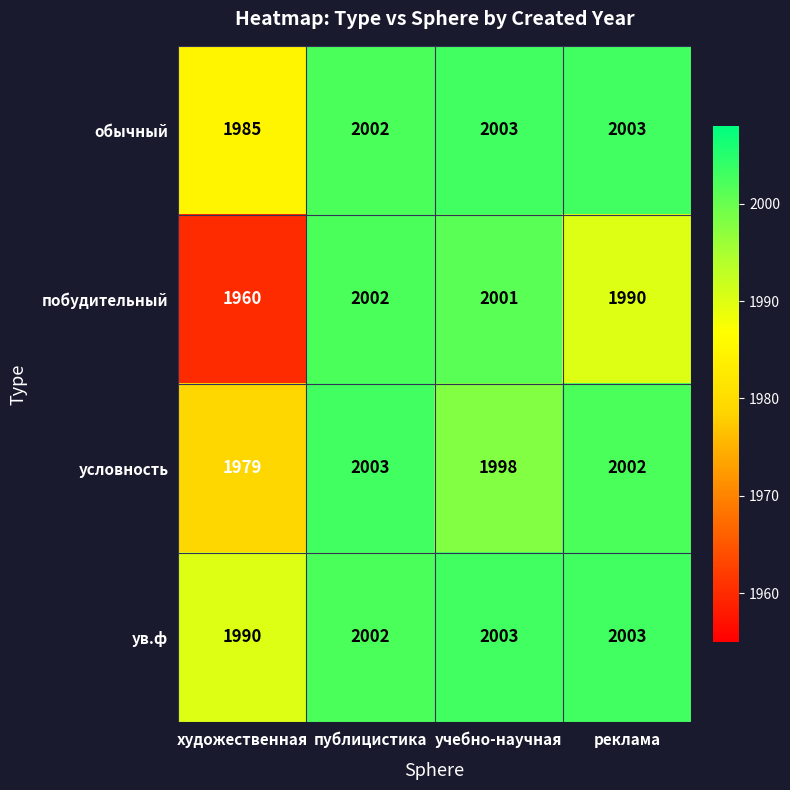

What is the smallest value displayed?

1960